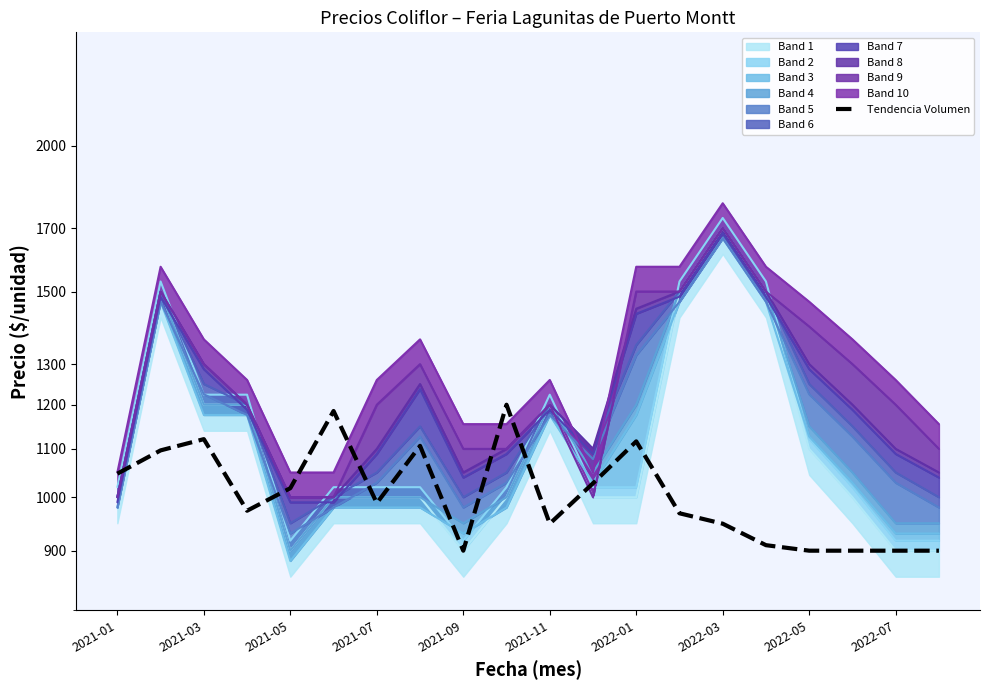

Which label corresponds to the smallest value in the chart?

2021-09